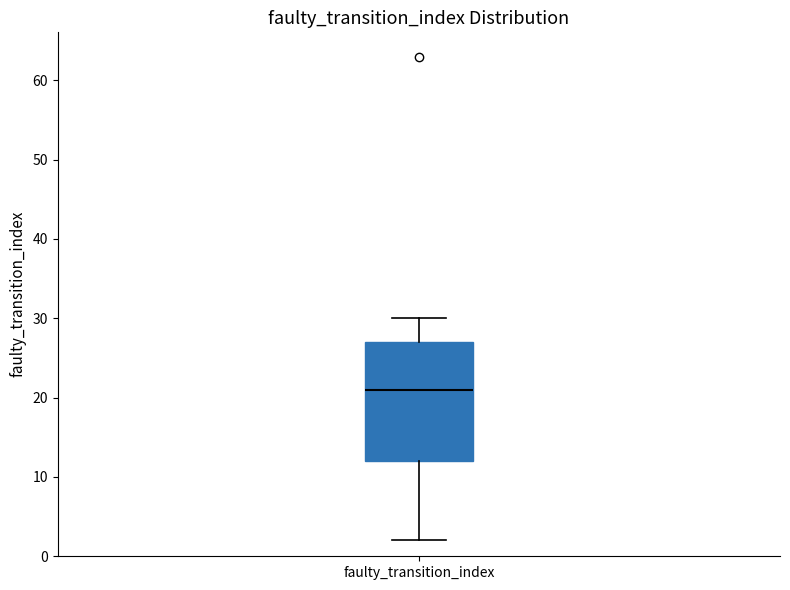

Where is the upper edge of the box for faulty_transition_index on the y-axis? The values are not printed on the chart, so give them approximately, as read against the axis.

27